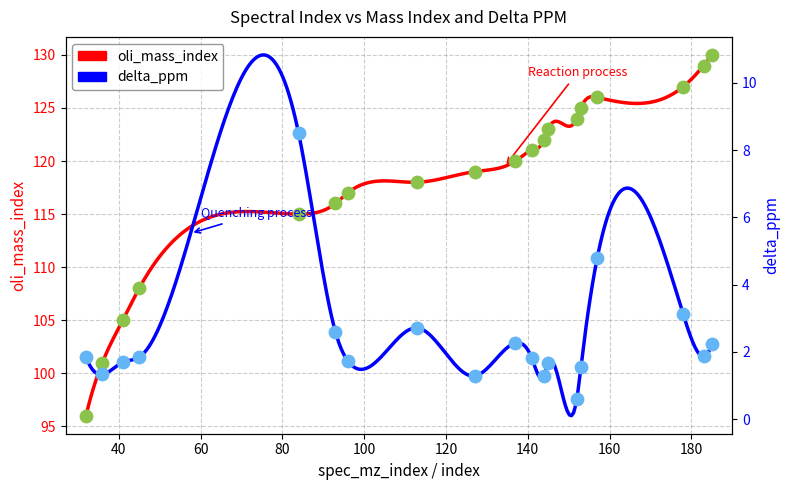

What are all the series names shown in the legend?

oli_mass_index, delta_ppm